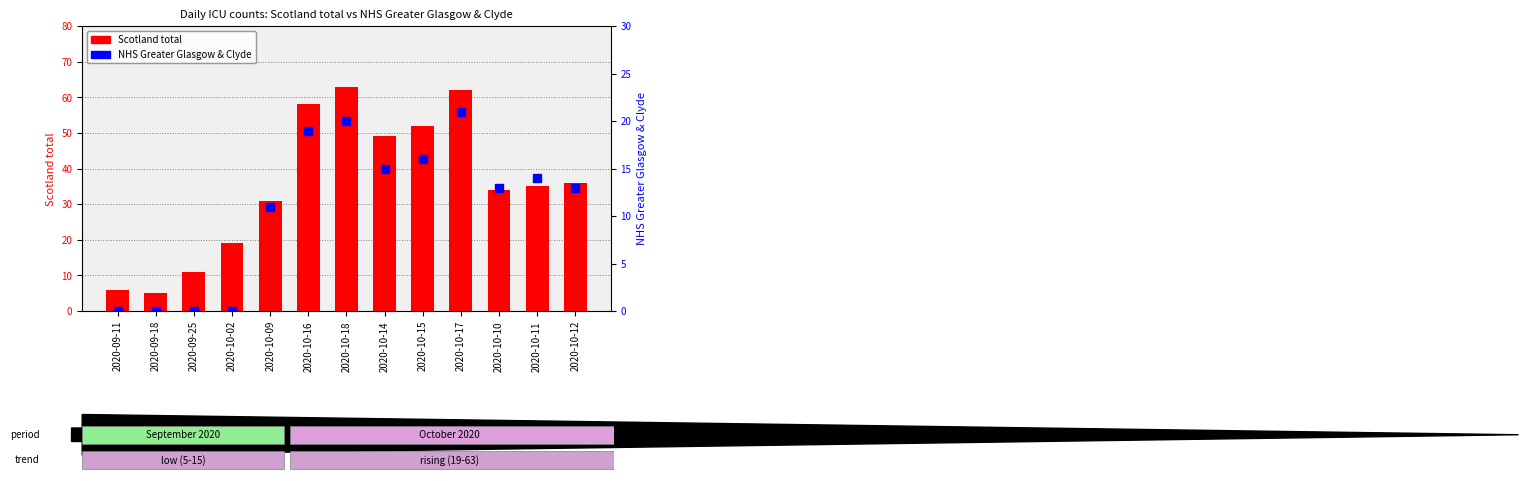

What is the total value across all series at 2020-10-14?

64